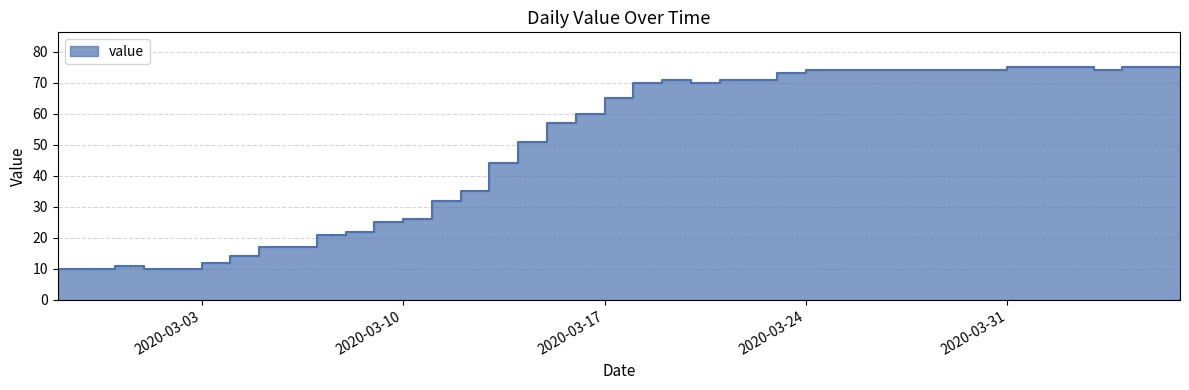

What is the difference between the second highest and minimum values?

66